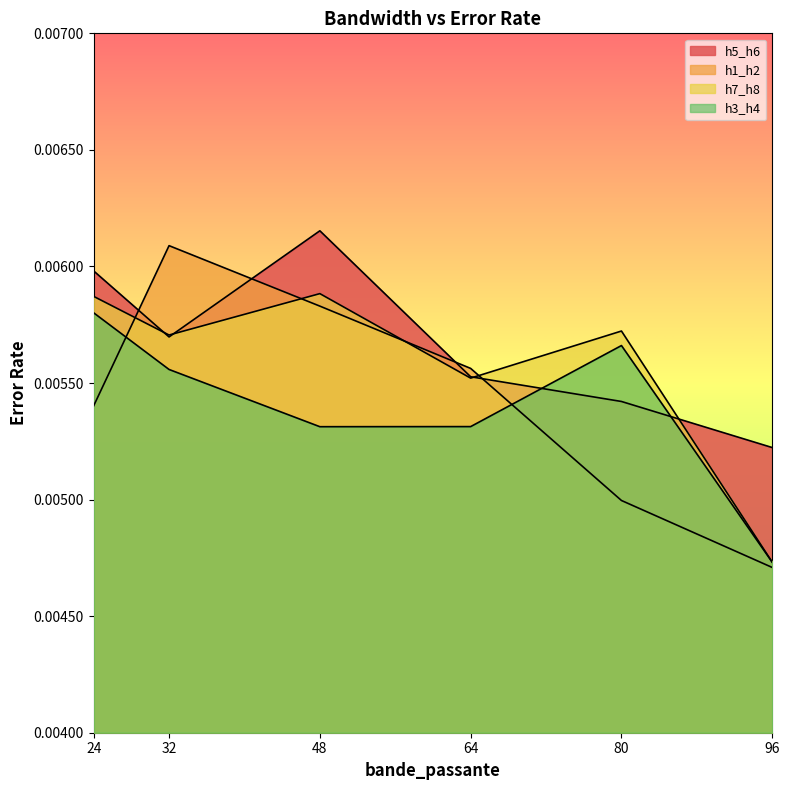

How many lines are shown in the chart?

4